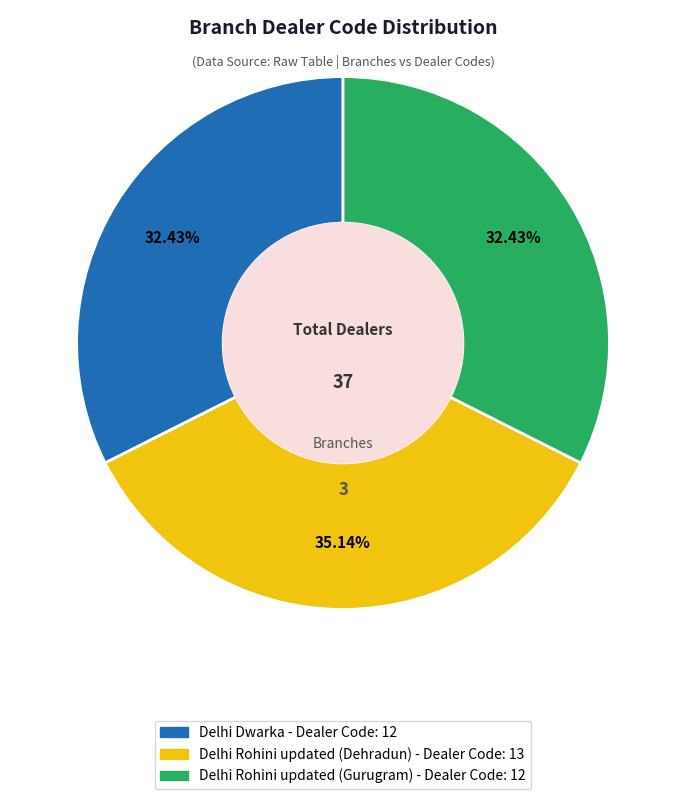

Does any single category account for the majority?

No